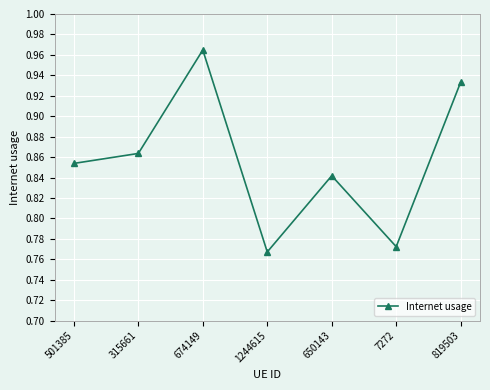

True or false: the data shows 1.2 at 1244615.

False